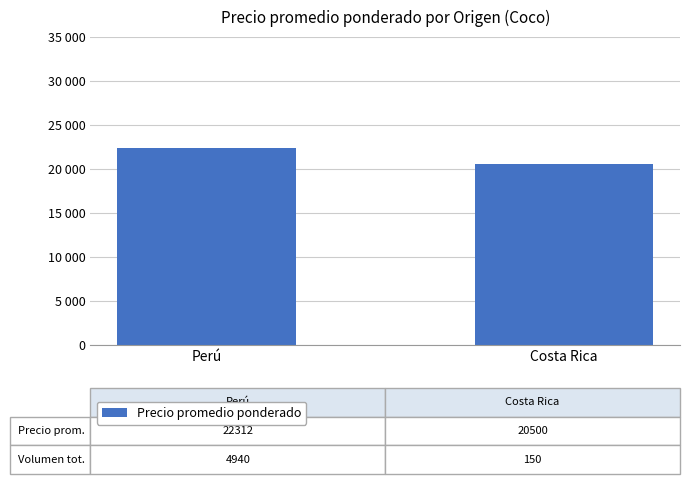

Which category has the highest value across all series?

Perú